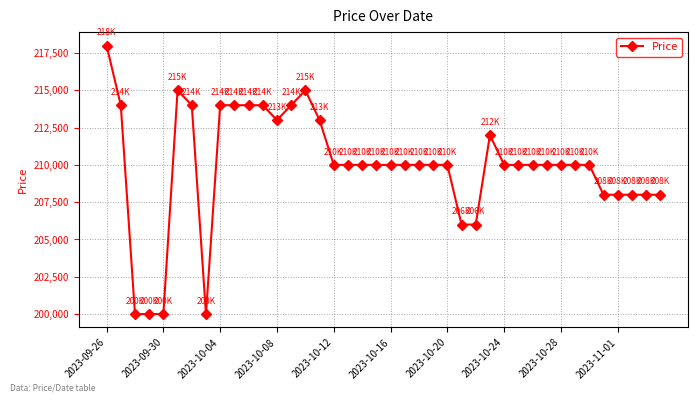

Reading left to right, extract all data points from this chart.

218000	214000	200000	200000	200000	215000	214000	200000	214000	214000	214000	214000	213000	214000	215000	213000	210000	210000	210000	210000	210000	210000	210000	210000	210000	206000	206000	212000	210000	210000	210000	210000	210000	210000	210000	208000	208000	208000	208000	208000